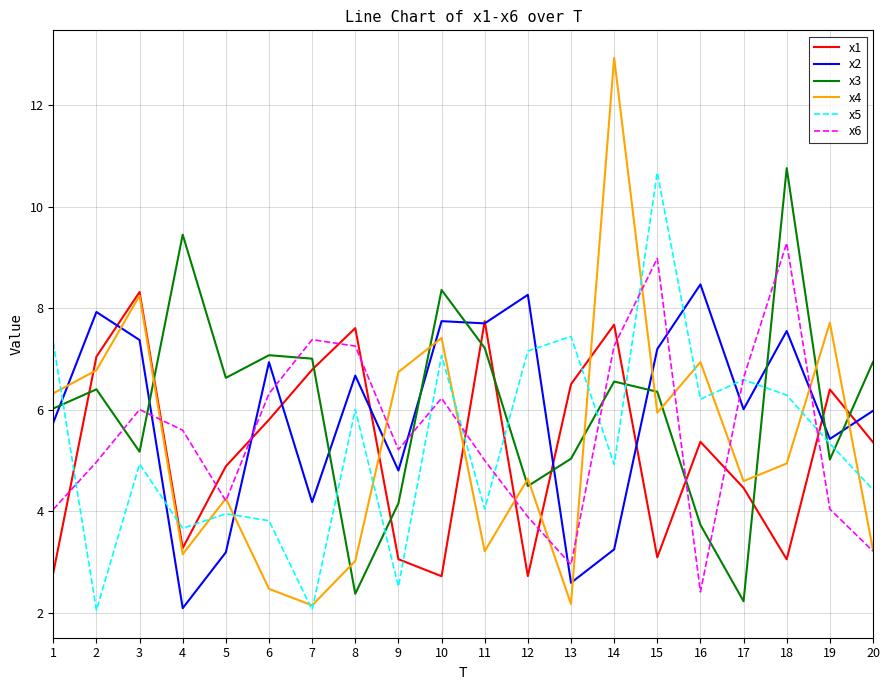

The value of x5 at 19 is 5.3. True or false?

True